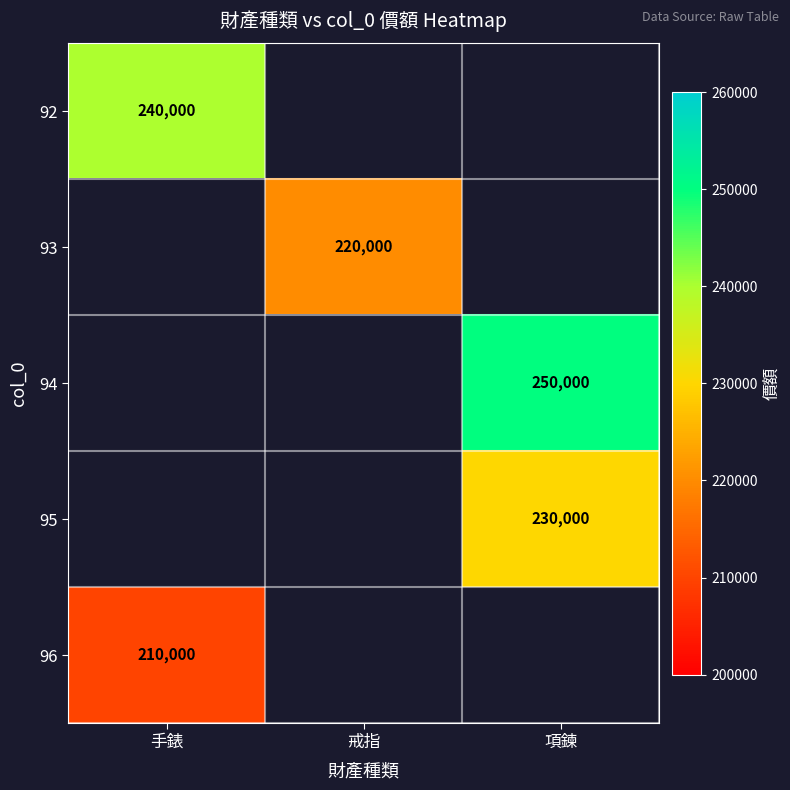

Is the value of 95 at 項鍊 greater than the value of 93 at 戒指?

Yes